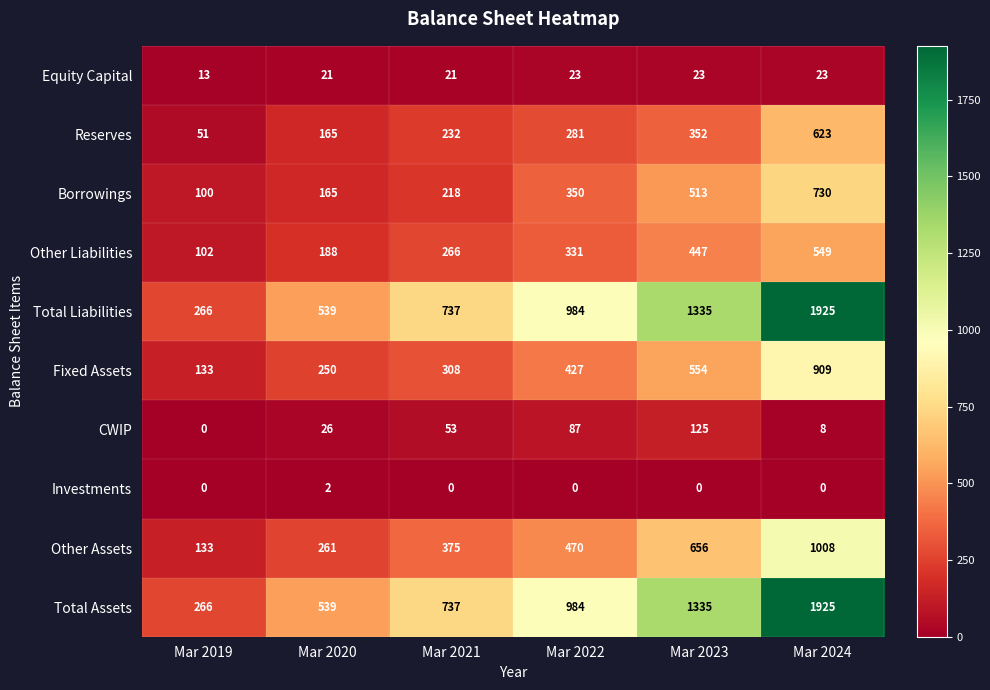

What is the difference between the Other Liabilities values at Mar 2023 and Mar 2020?

259